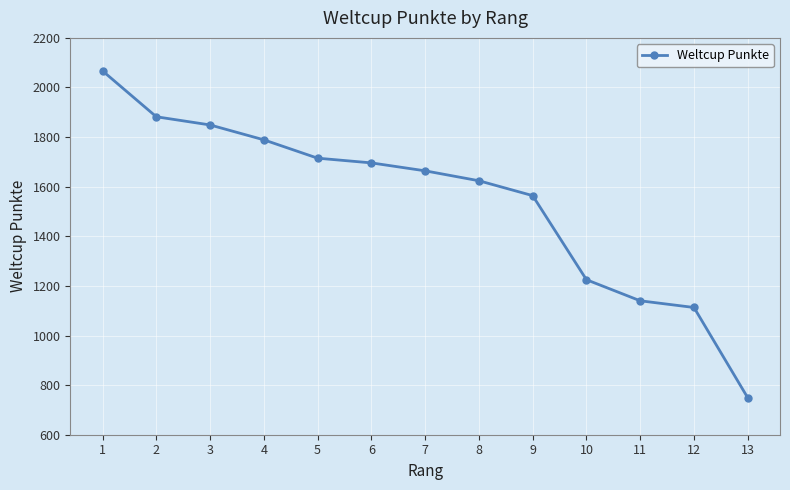

Read the value at 9, to the nearest 50.

1550